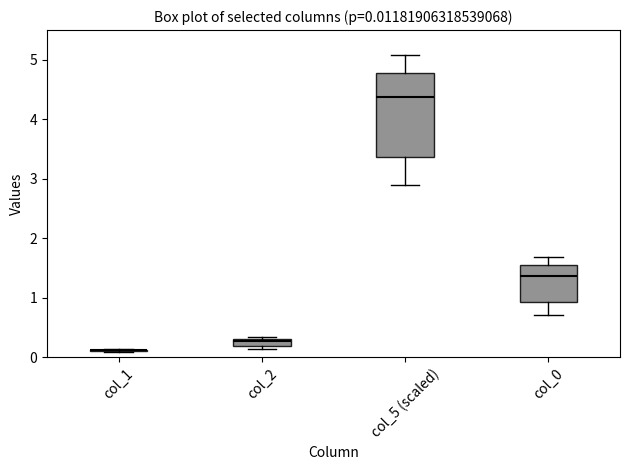

Comparing the boxes themselves (not the whiskers), which one is the tallest?

col_5 (scaled)